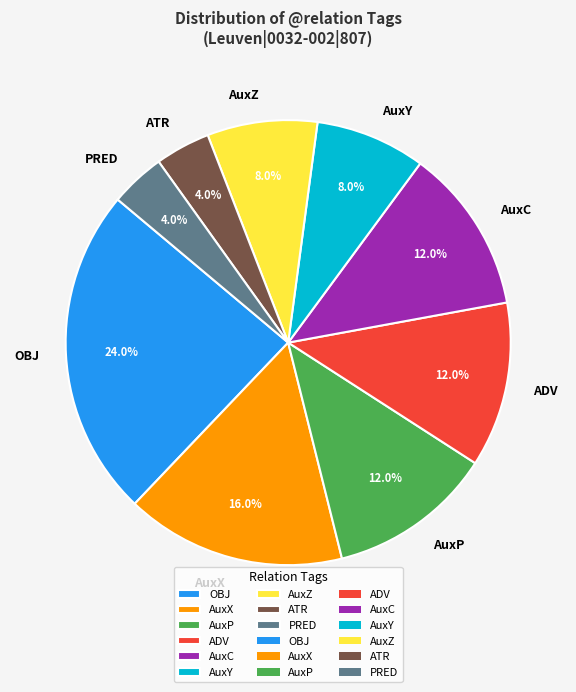

Is it true that AuxP is 22% of the pie?

False